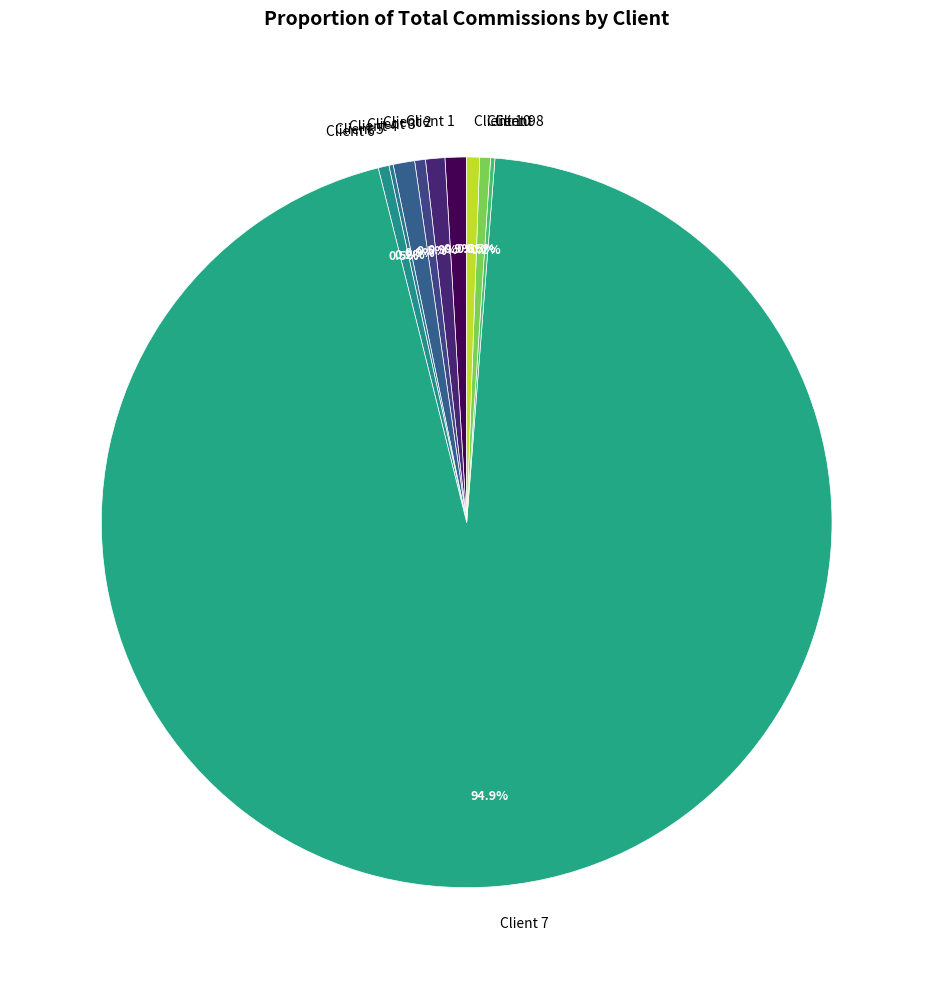

Approximately how many times larger is the value at Client 7 compared to Client 9?

199.8